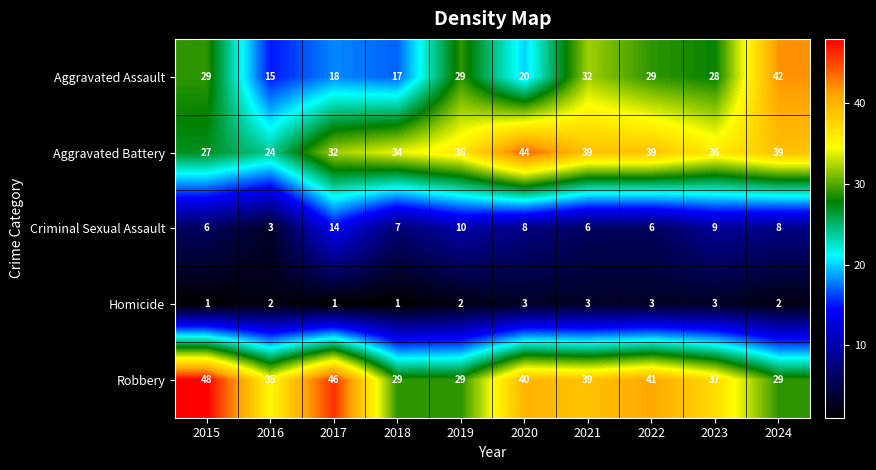

What is the difference between the maximum and minimum values in the Criminal Sexual Assault series?

11